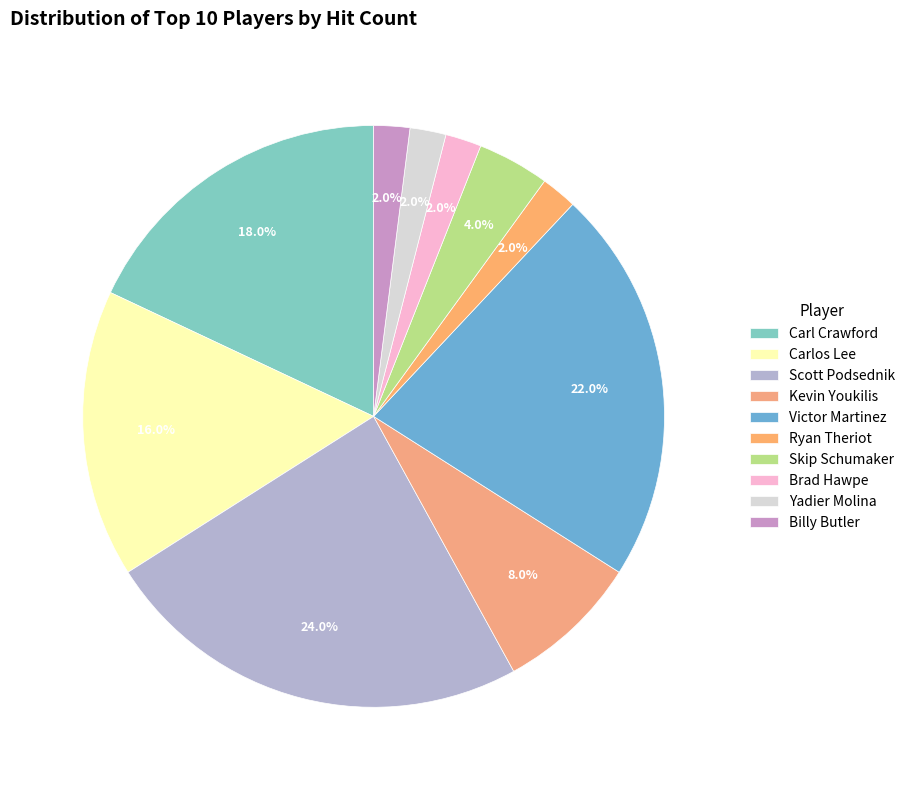

Is there any slice that represents more than half of the pie?

No